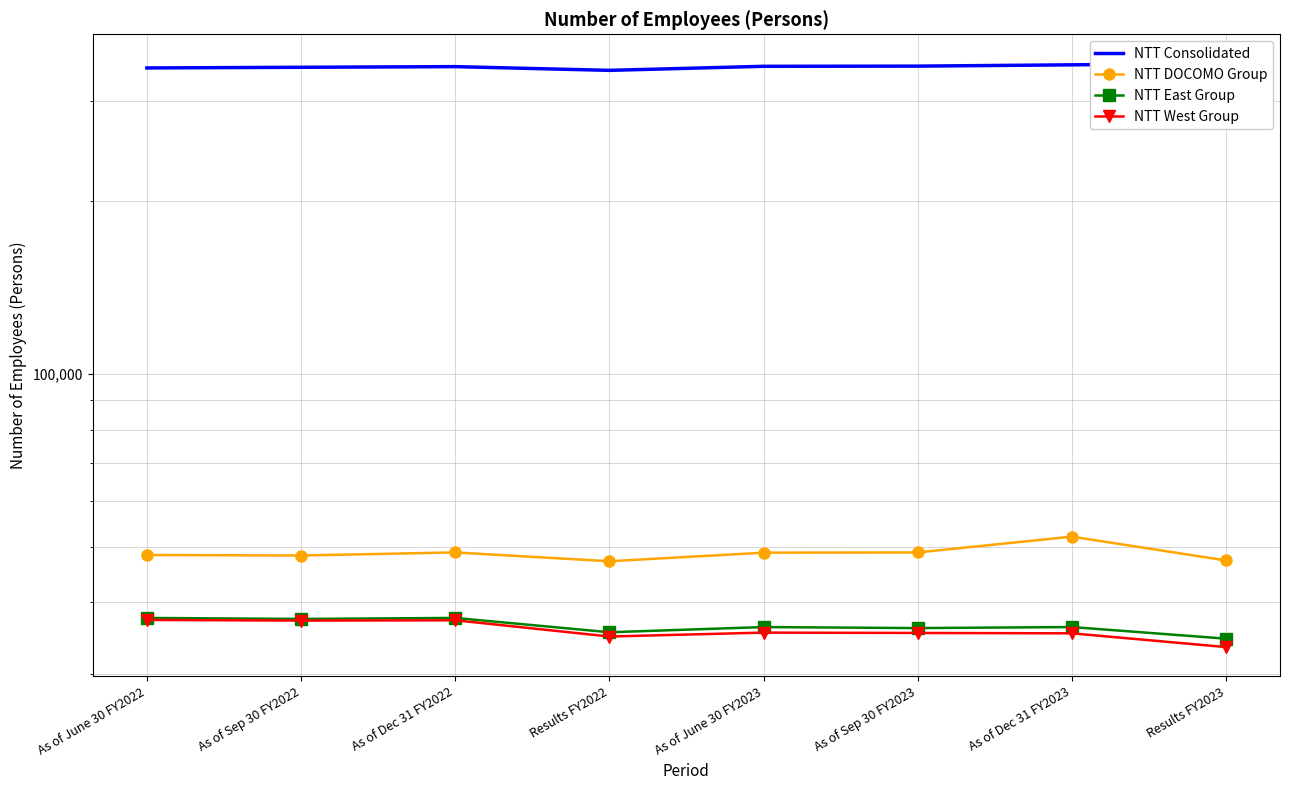

Rank the series by their maximum value, from lowest to highest.

NTT West Group, NTT East Group, NTT DOCOMO Group, NTT Consolidated